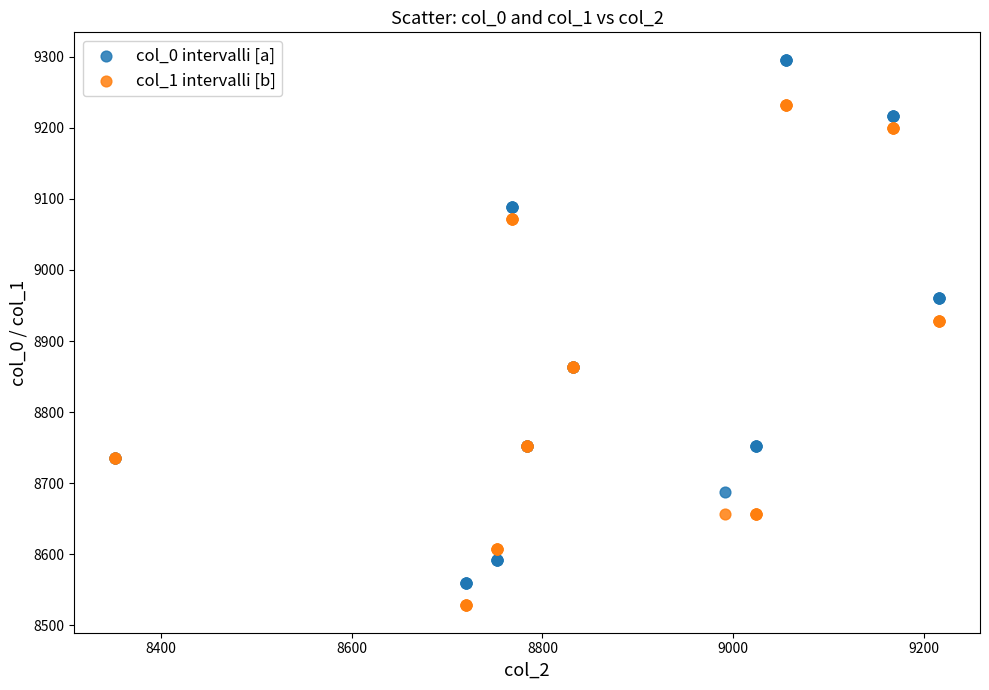

Which series contains the highest Y value?

col_0 intervalli [a]